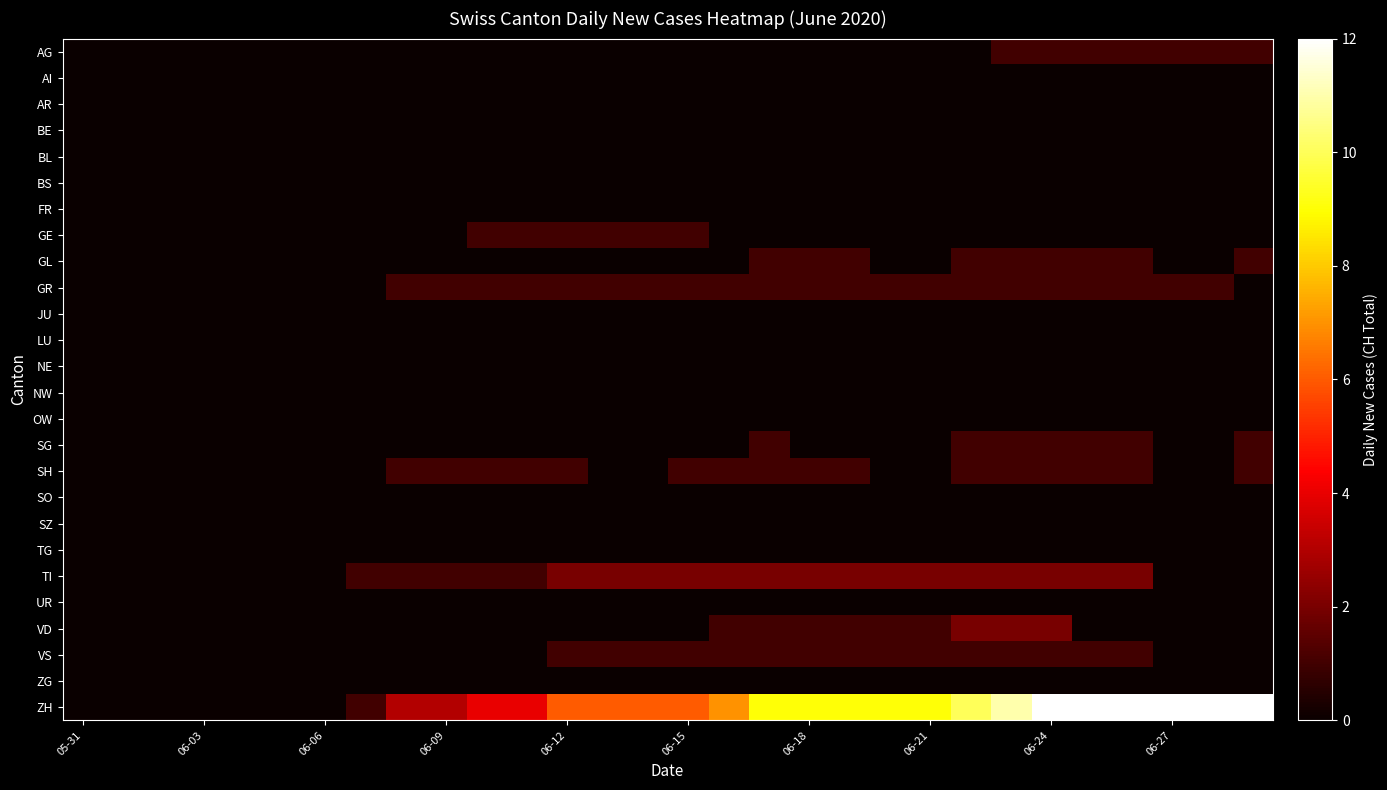

Rank the series by their maximum value, from lowest to highest.

AI, AR, BE, BL, BS, FR, JU, LU, NE, NW, OW, SO, SZ, TG, UR, ZG, AG, GE, GL, GR, SG, SH, VS, TI, VD, ZH